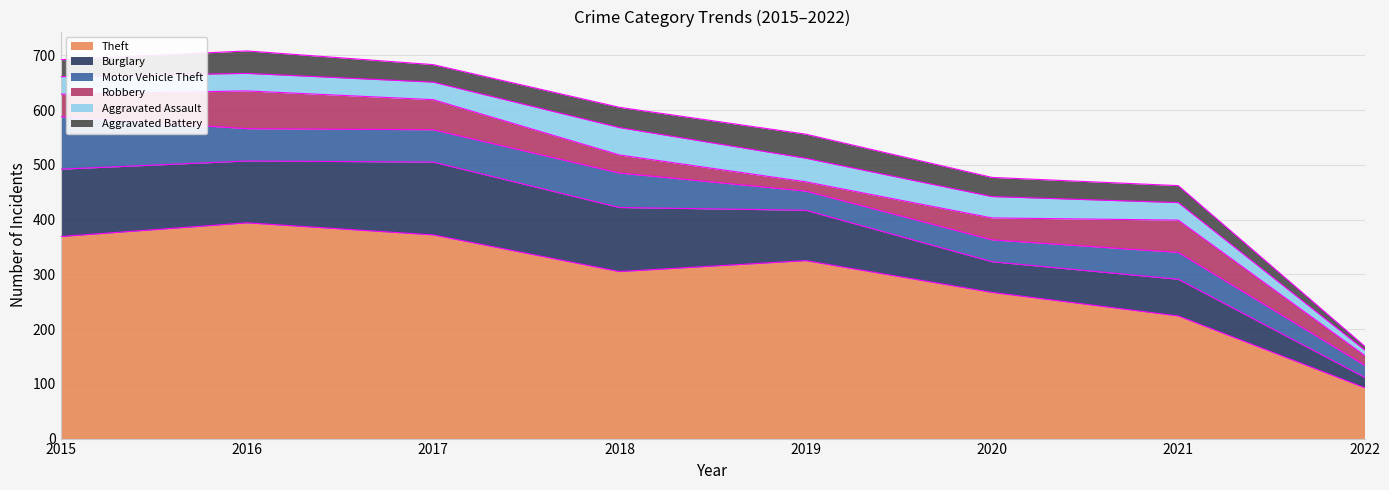

At which category is the sum across all series the highest?

2016